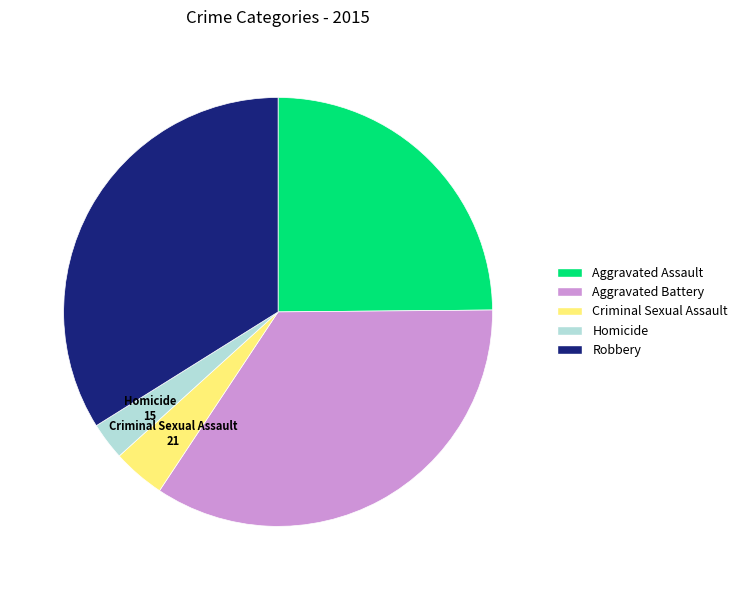

Is it true that Homicide is 11% of the pie?

False